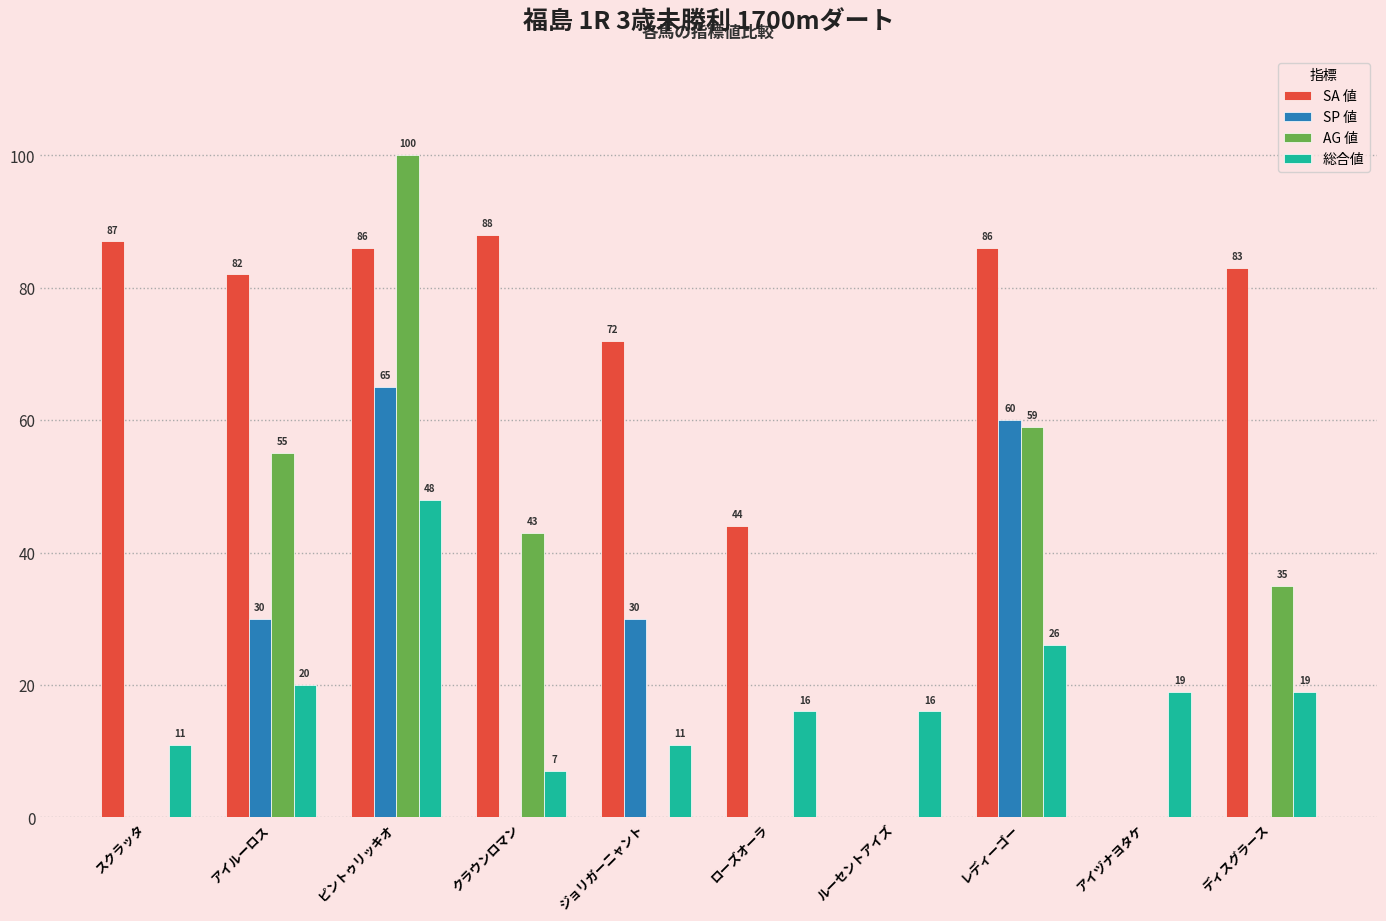

Between ローズオーラ and アイヅナヨタケ, which series saw the biggest shift?

SA 値